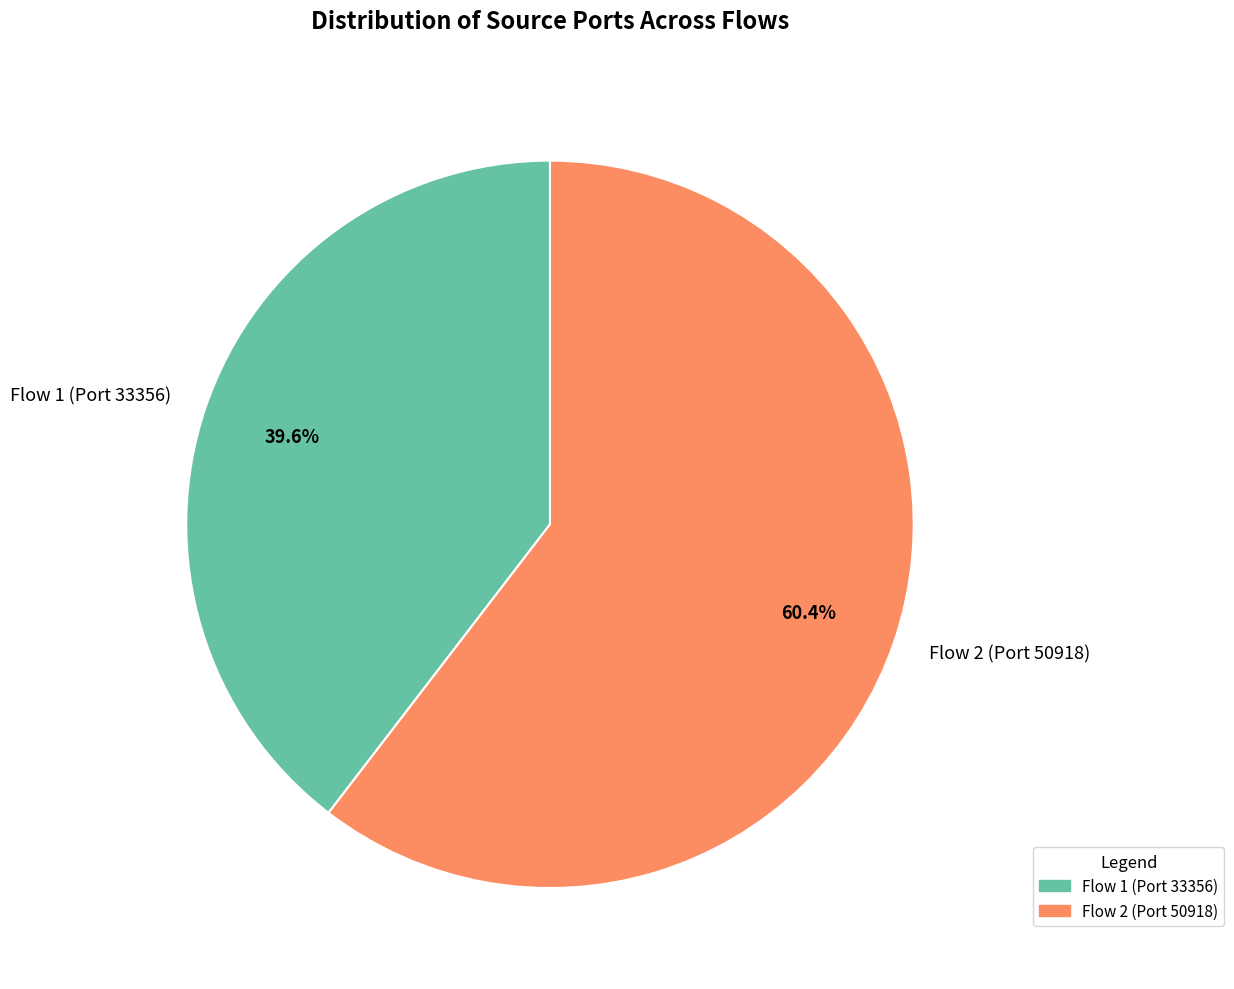

Which slice is the smallest?

Flow 1 (Port 33356)